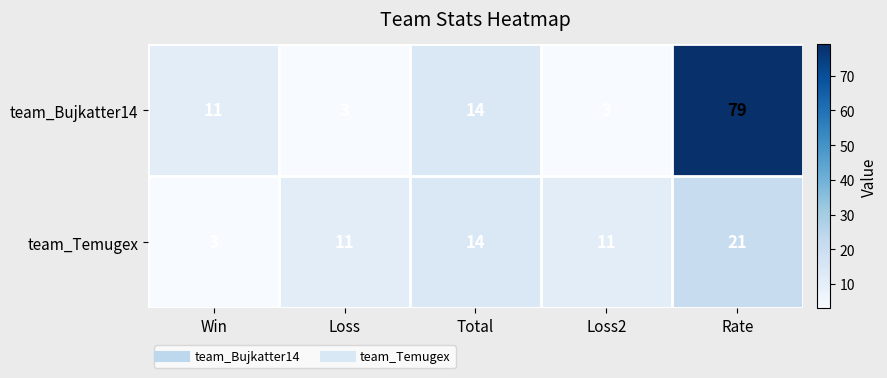

What is the total value across all series at Loss2?

14